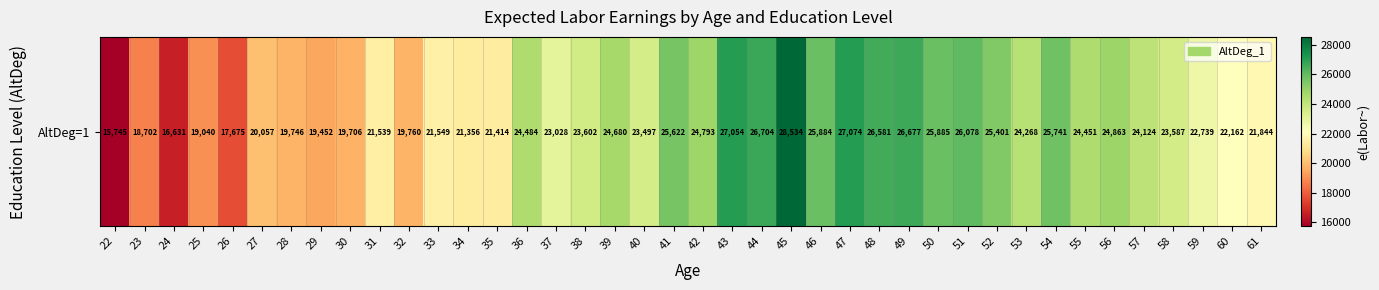

What is the smallest value displayed?

15745.4